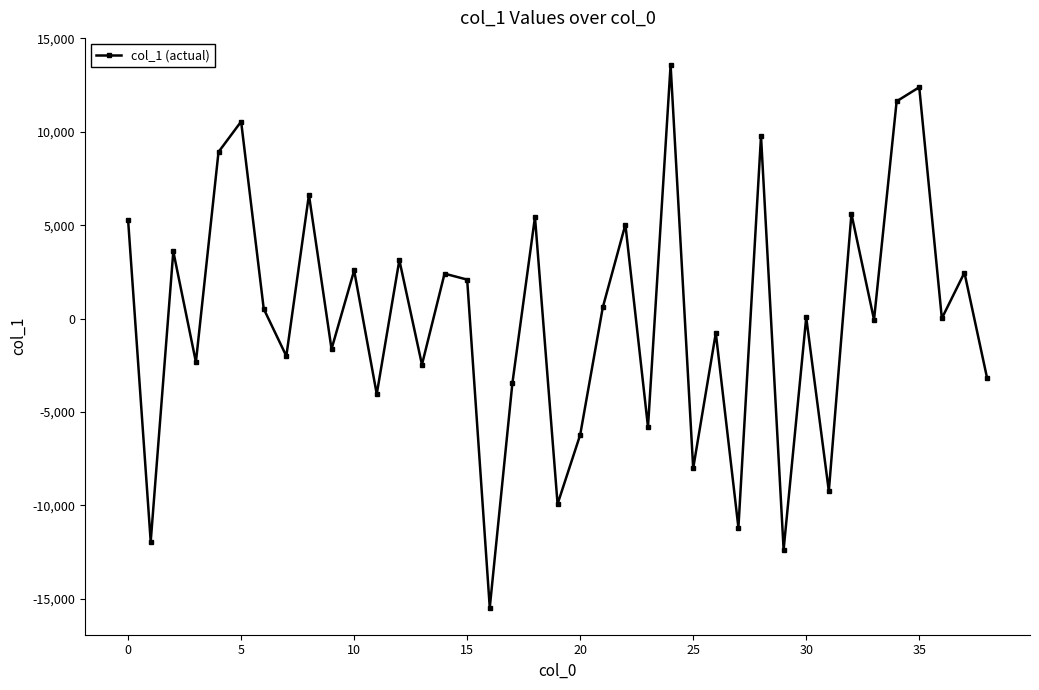

Does the chart display data point markers on the line(s)?

Yes